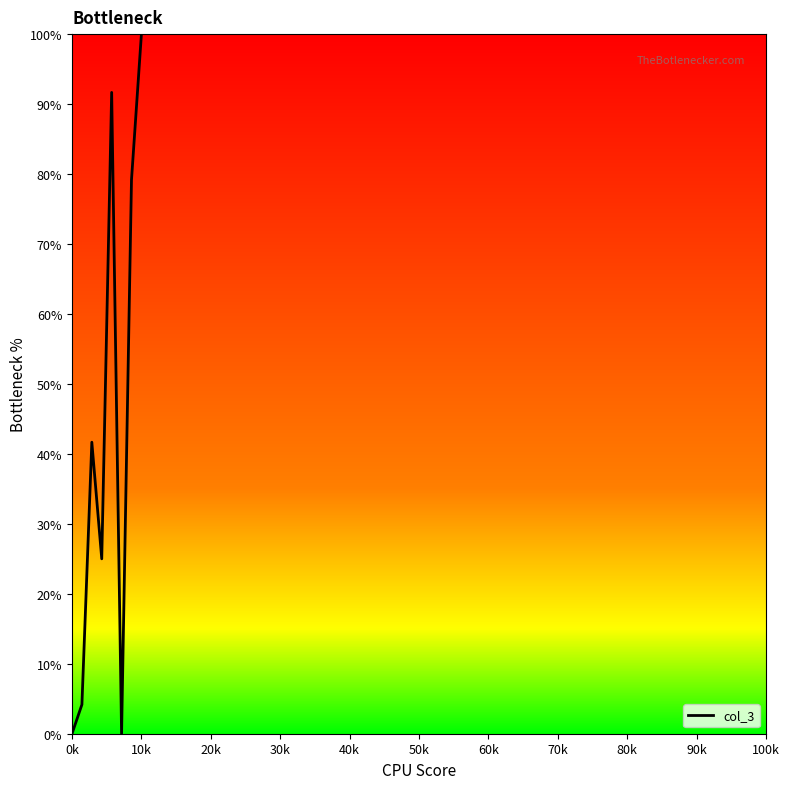

What is the average value?

42.7